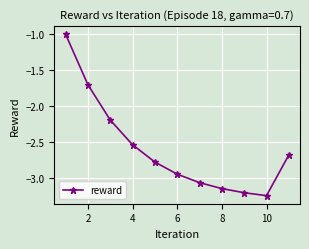

True or false: there are more than 0 points higher than both neighbors.

False